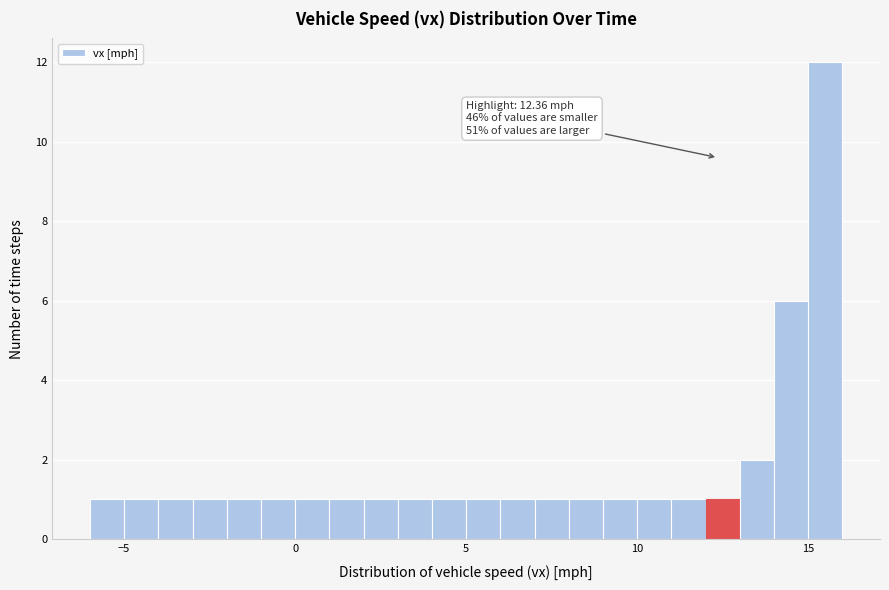

Read against the x-axis, roughly where is the centre of the tallest bar?

15.5